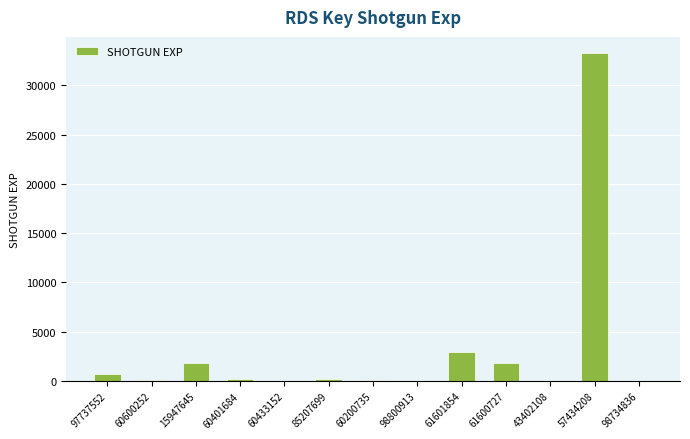

The chart shows a value of 1845 at 15947645. True or false?

True